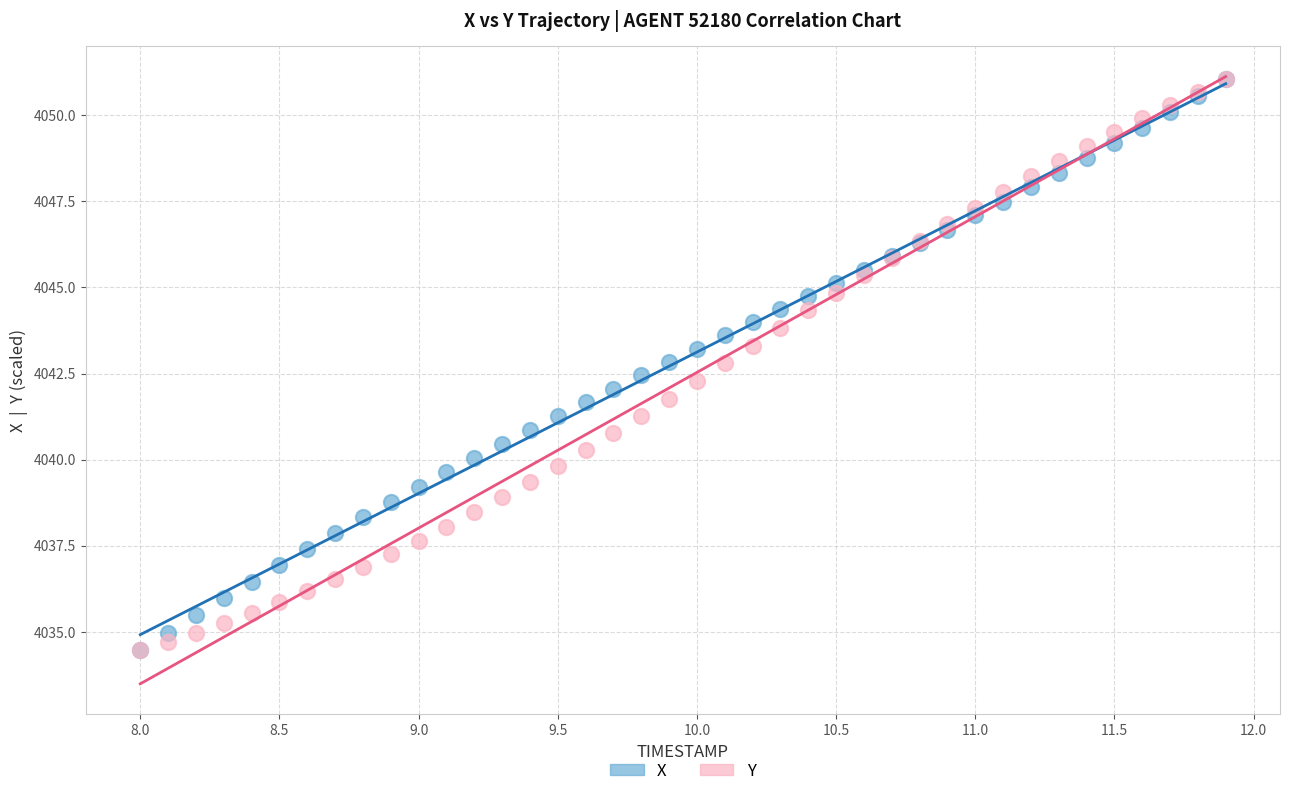

What are all the series names shown in the legend?

X, Y